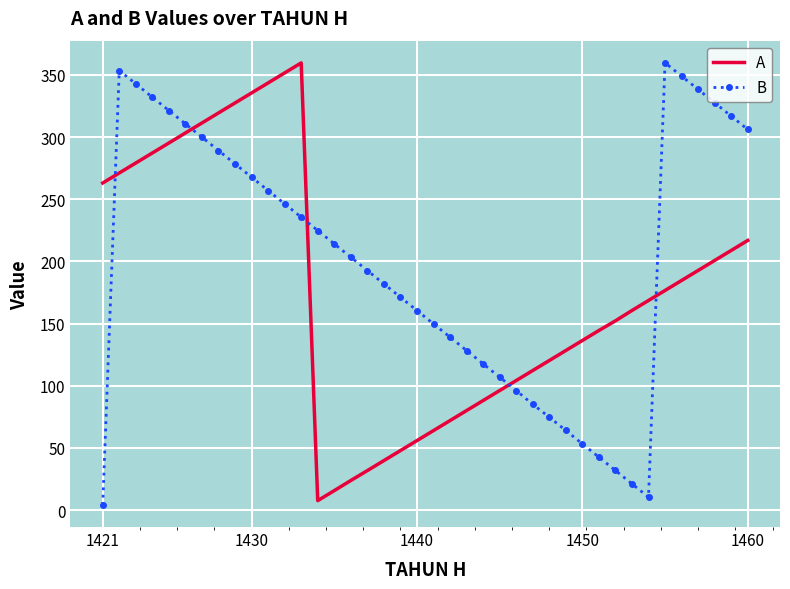

What is the greatest value displayed?

359.8